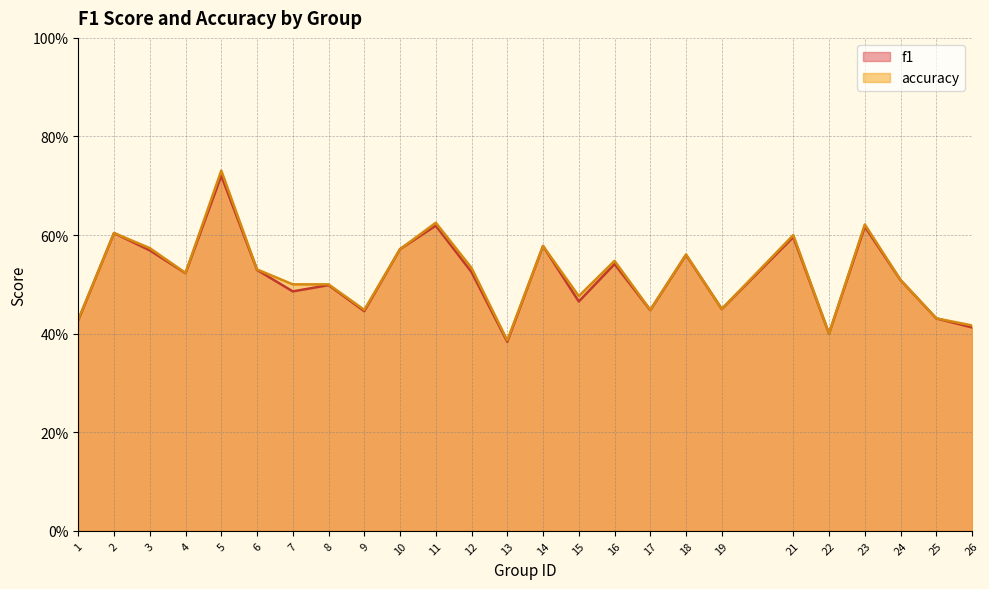

At how many categories does at least one series exceed 0?

25